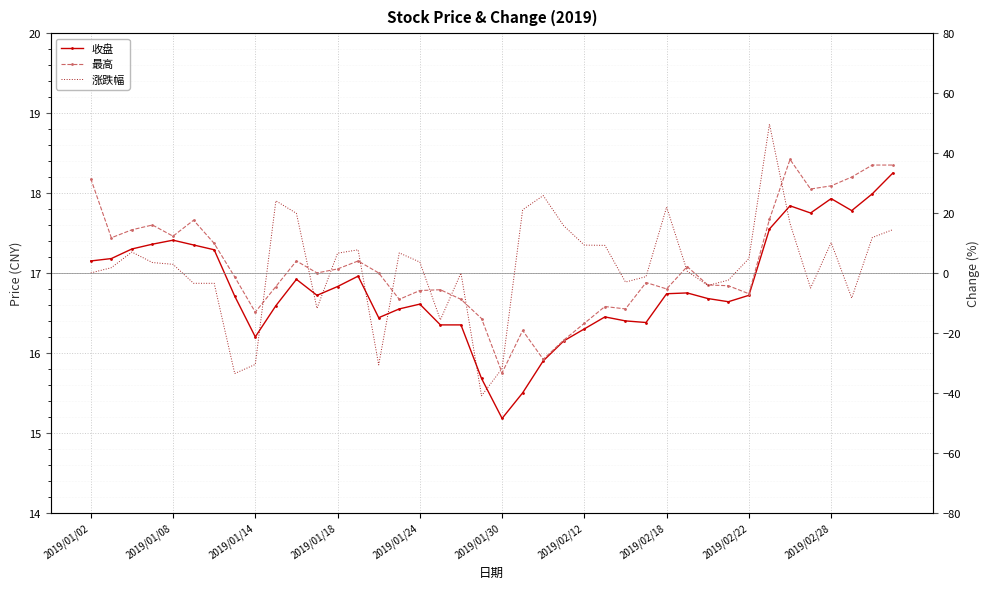

How many categories are shown in the chart?

40